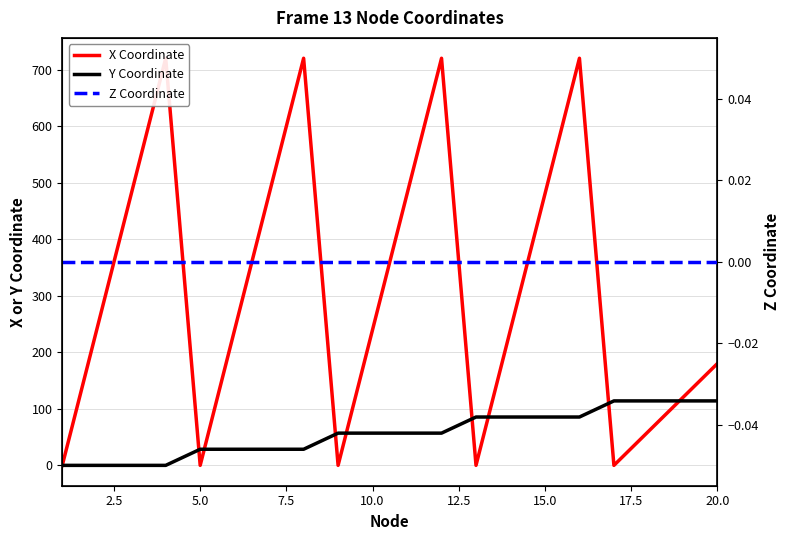

Which series has the largest total across all categories?

X Coordinate